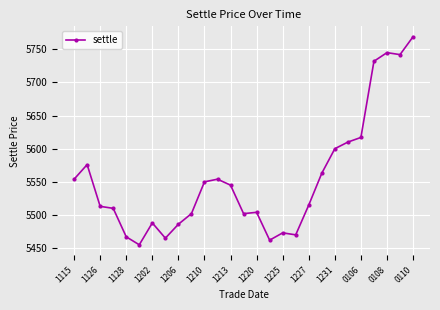

How many data points are less than 5515?

13